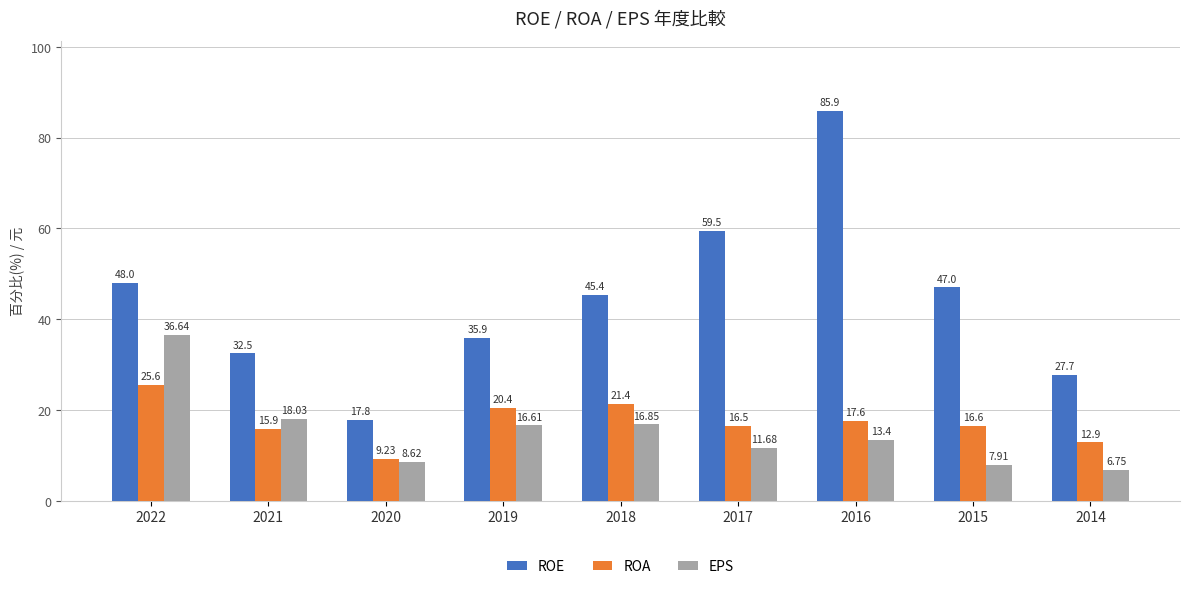

What is the total value across all series at 2019?

72.9